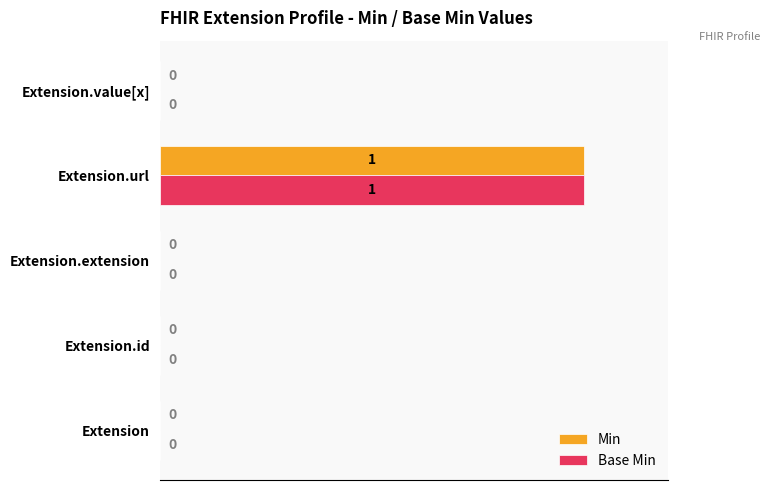

At which category is the sum across all series the highest?

Extension.url